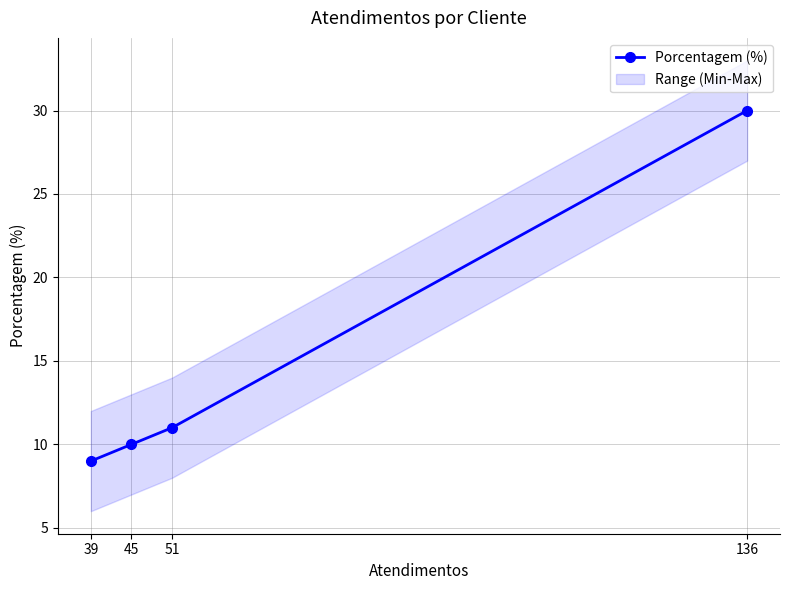

Where does the data first go above 11?

136